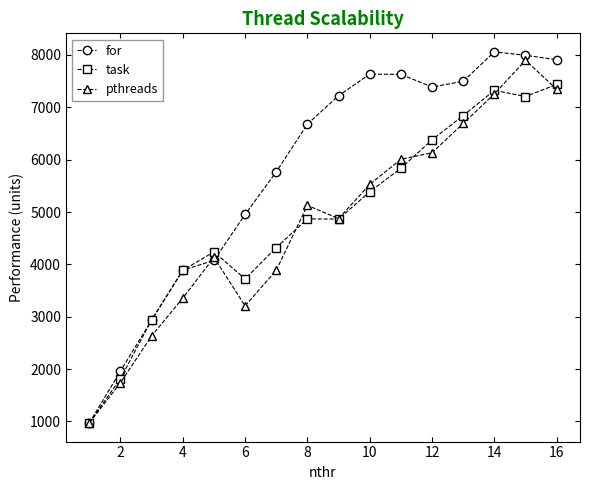

What is the value of the for point at the 11th from the left?

7630.2